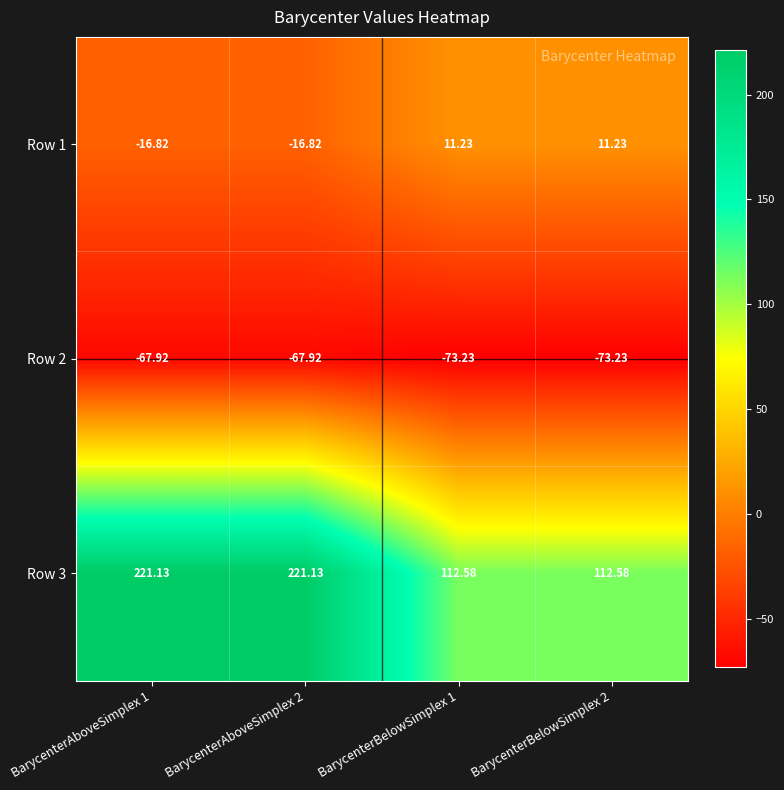

Is the value of Row 3 at BarycenterAboveSimplex 2 greater than the value of Row 2 at BarycenterAboveSimplex 2?

Yes